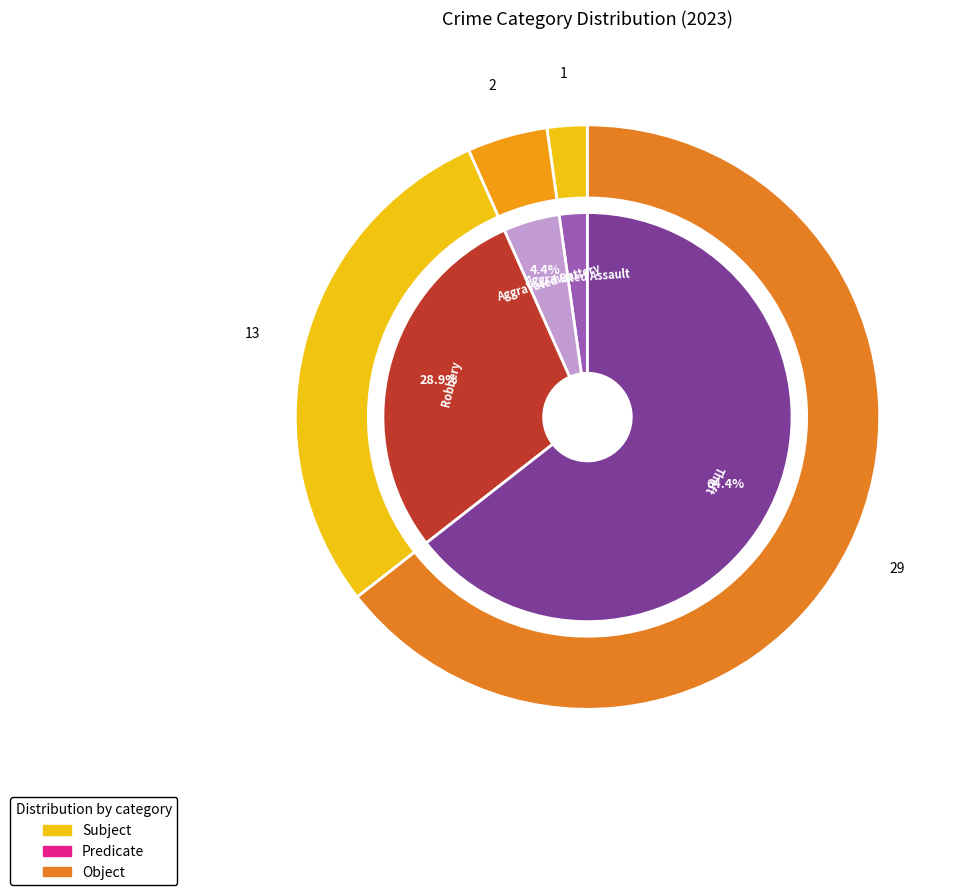

The Aggravated Battery slice represents 4% of the pie. True or false?

True